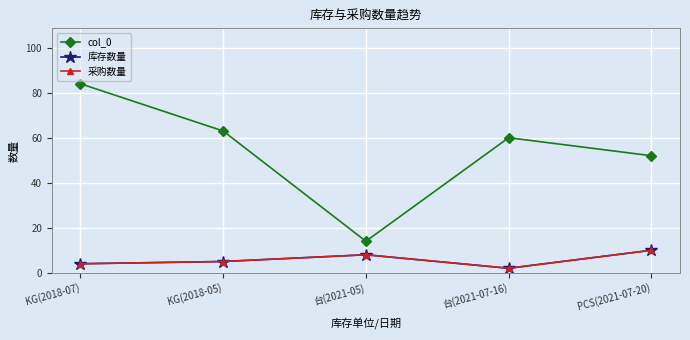

Between 台(2021-07-16) and 台(2021-05), which is larger?

台(2021-07-16)